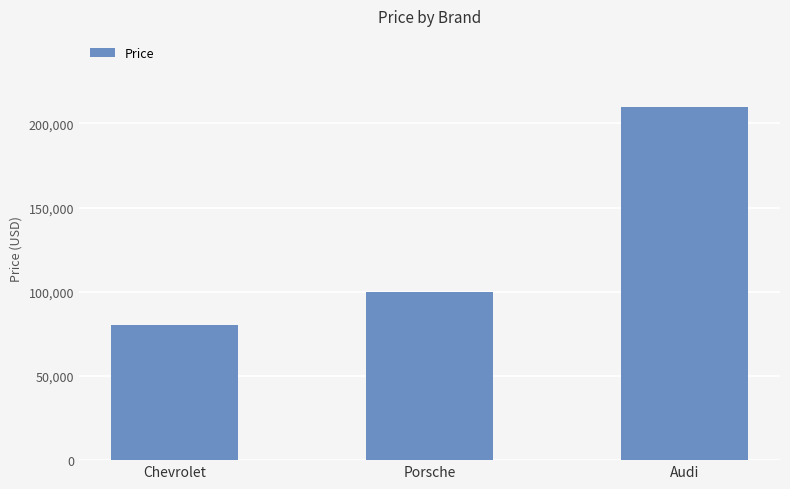

Reading left to right, extract all data points from this chart.

80000	100000	210000